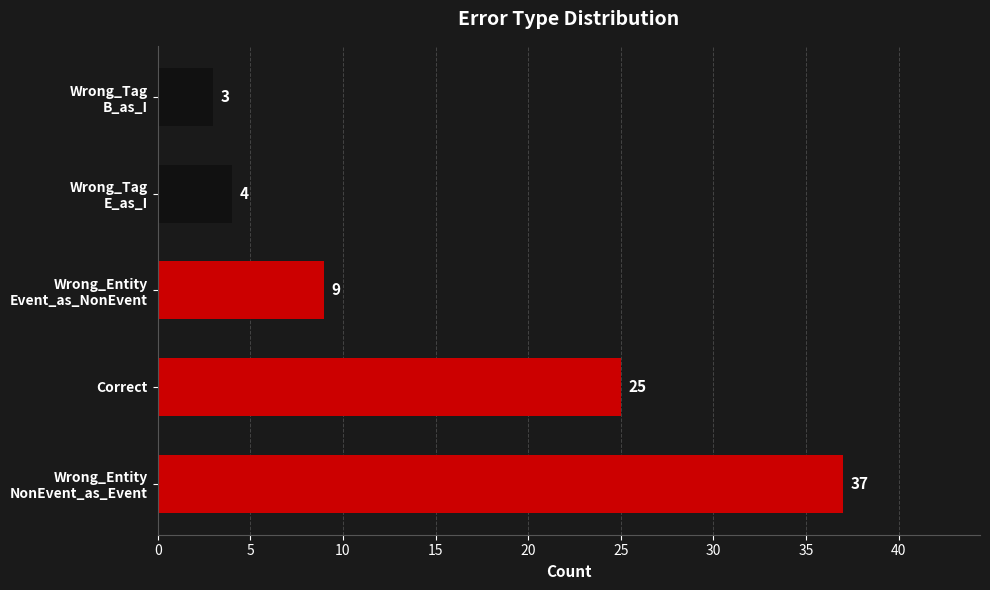

What is the maximum value shown in the chart?

37